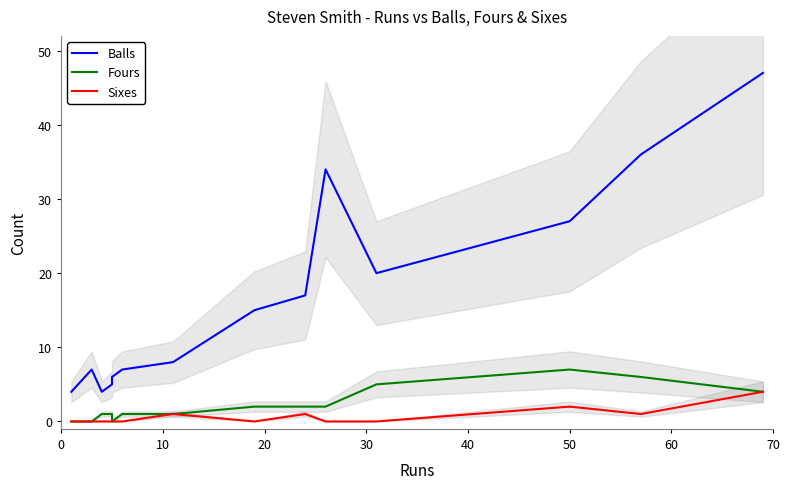

Count the number of data series in this chart.

3